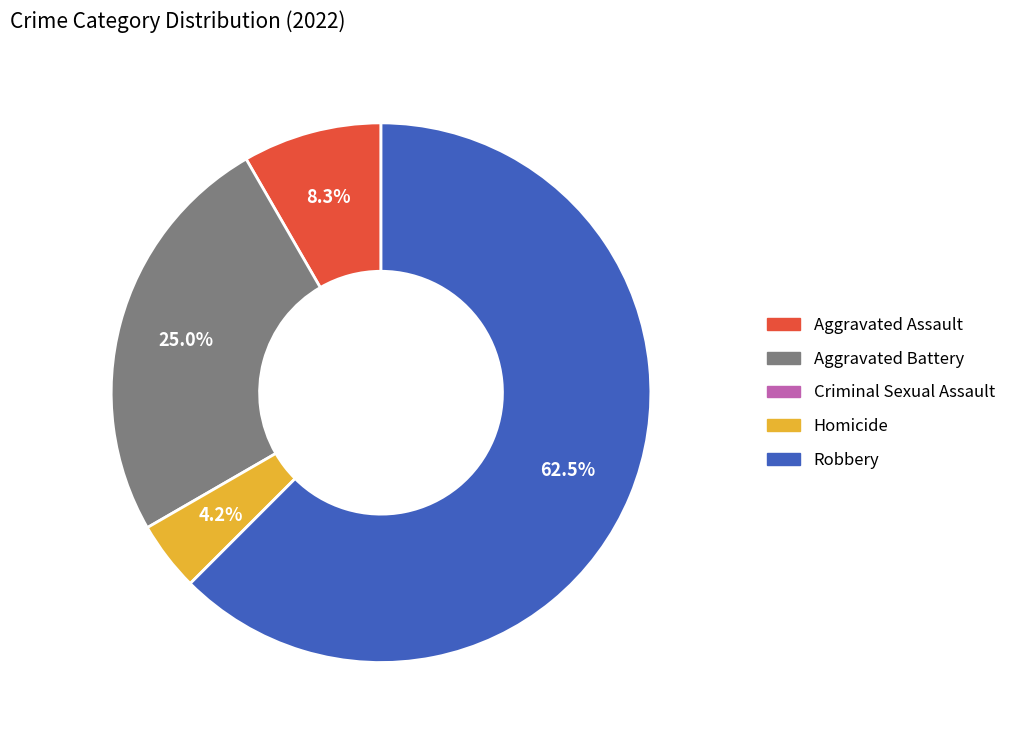

How many segments does this pie chart have?

4